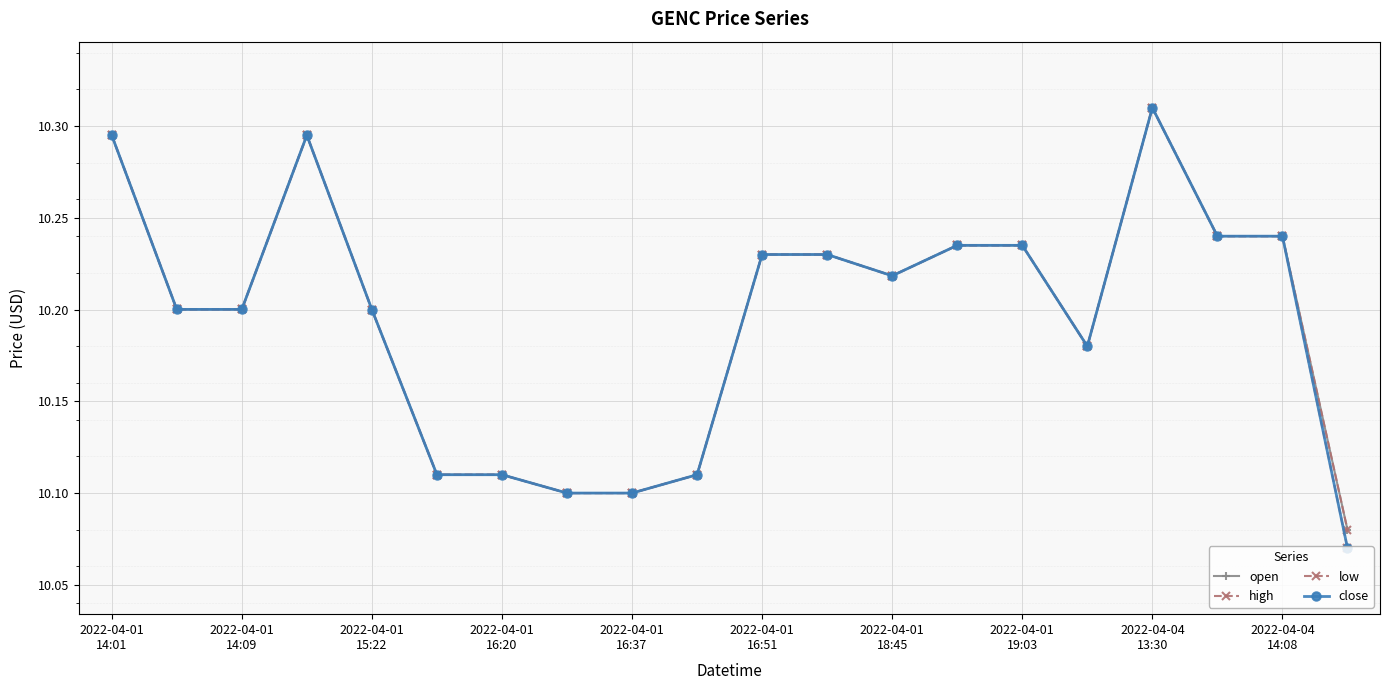

Which series has the largest total across all categories?

open